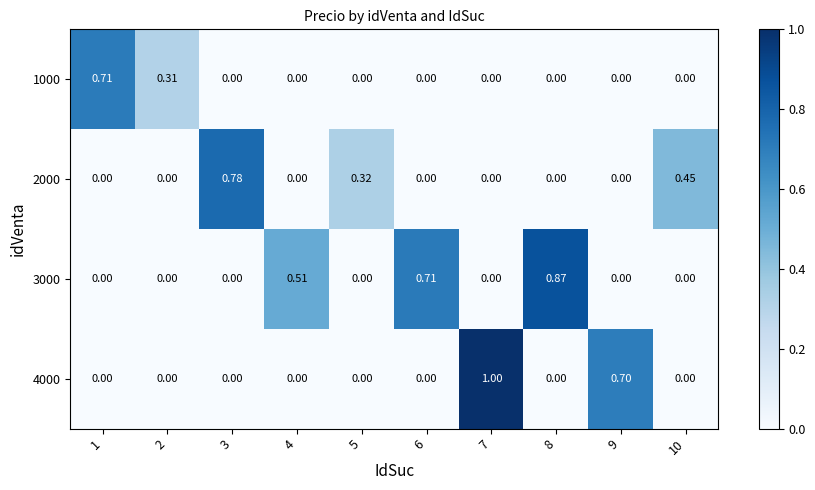

Reading left to right, list all the values displayed in this chart.

1000: 1=0.7	2=0.3	3=0.0	4=0.0	5=0.0	6=0.0	7=0.0	8=0.0	9=0.0	10=0.0
2000: 1=0.0	2=0.0	3=0.8	4=0.0	5=0.3	6=0.0	7=0.0	8=0.0	9=0.0	10=0.5
3000: 1=0.0	2=0.0	3=0.0	4=0.5	5=0.0	6=0.7	7=0.0	8=0.9	9=0.0	10=0.0
4000: 1=0.0	2=0.0	3=0.0	4=0.0	5=0.0	6=0.0	7=1.0	8=0.0	9=0.7	10=0.0